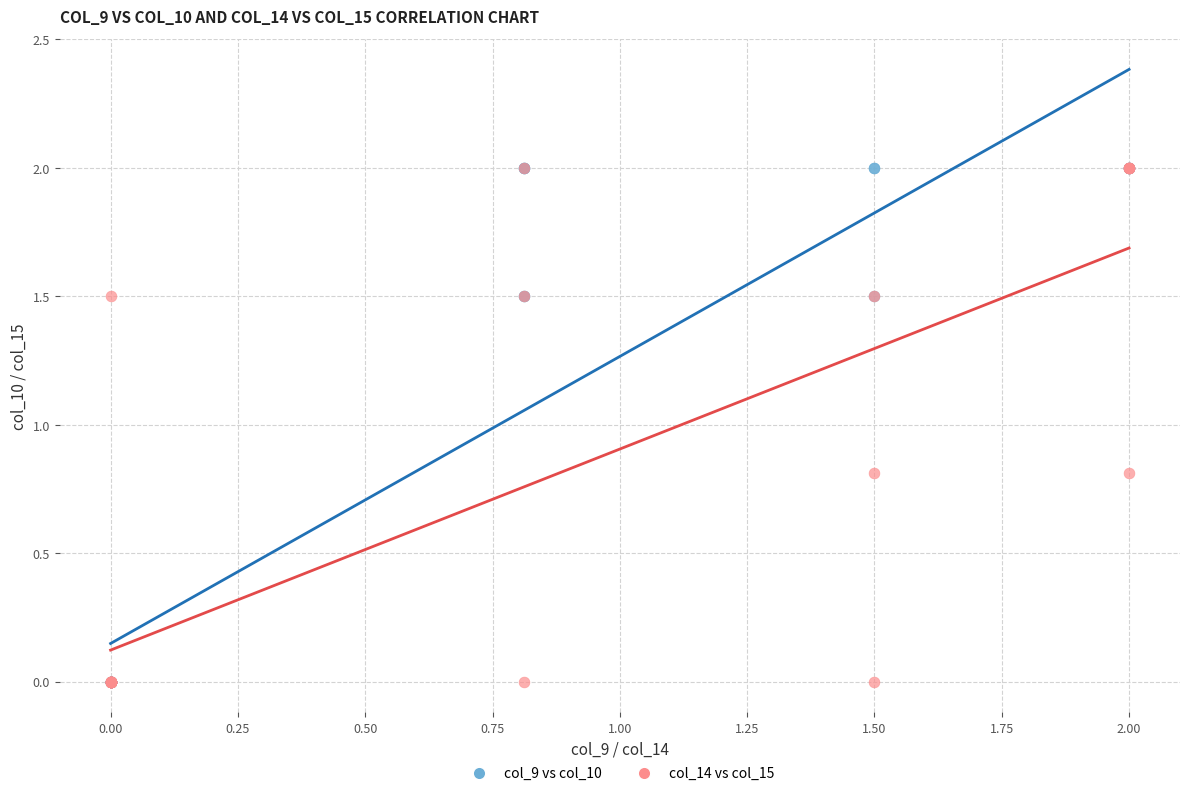

What are all the series names shown in the legend?

col_9 vs col_10, col_14 vs col_15